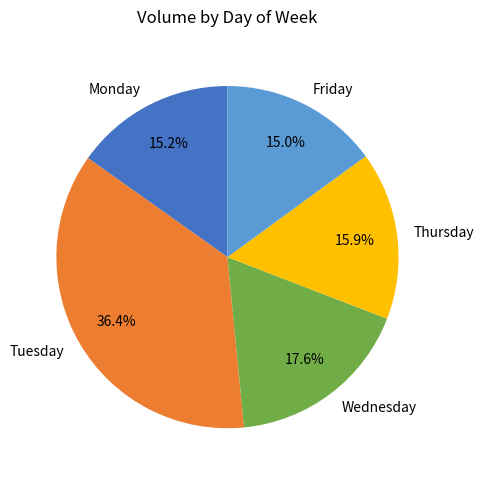

To the nearest percent, what portion does Monday represent?

15%